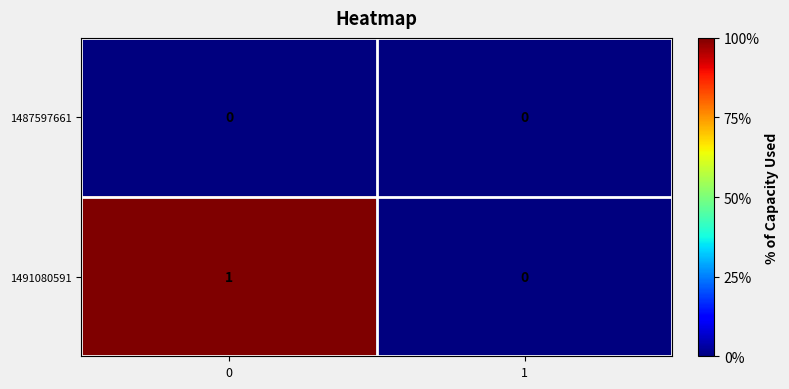

Is it true that 1487597661 equals 0 at 0?

True